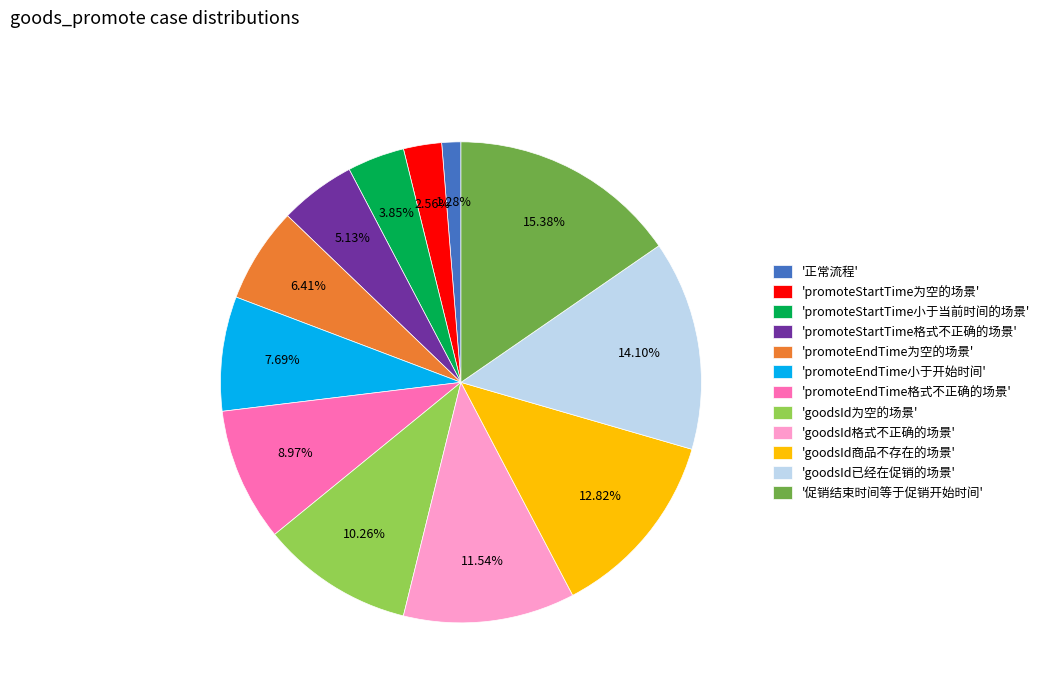

Between 'goodsId为空的场景' and 'goodsId已经在促销的场景', which is larger?

'goodsId已经在促销的场景'